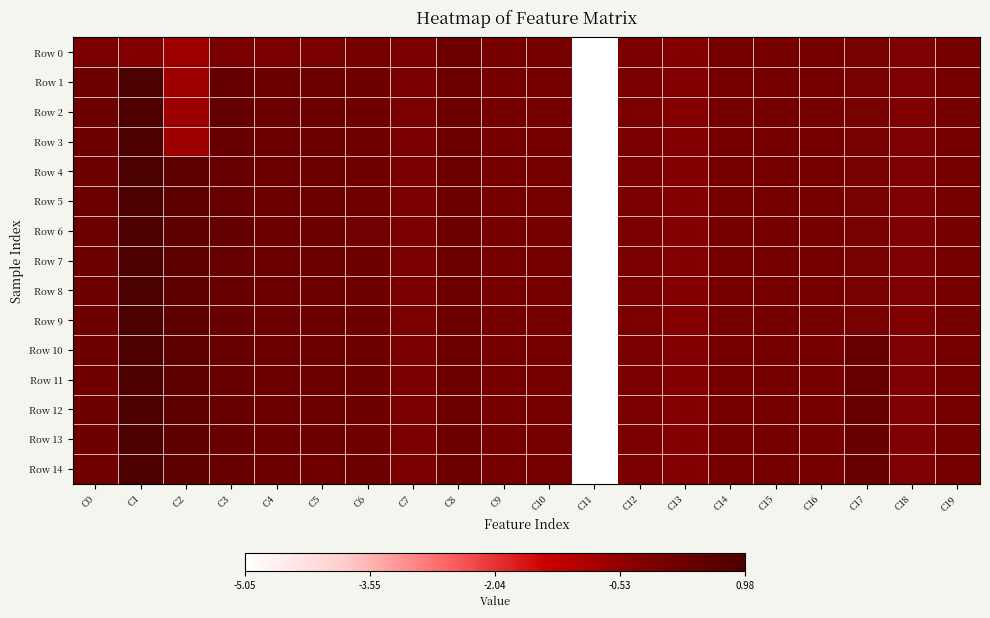

Which category has the lowest value across all series?

C11